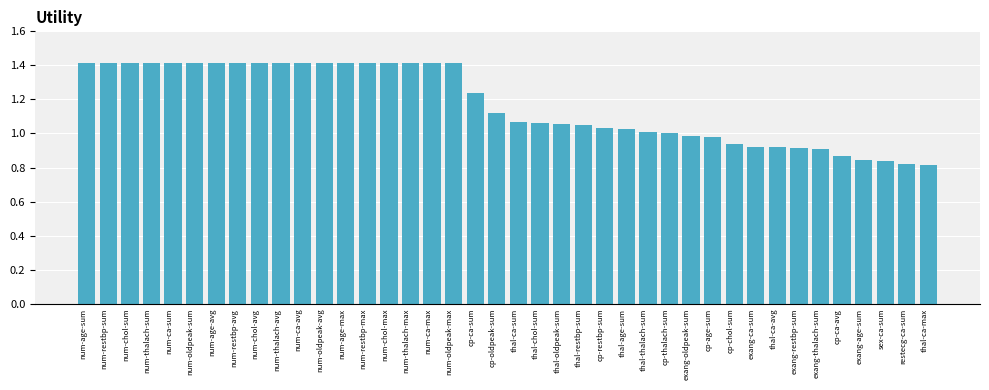

What is the label of the 9th bar from the left?

num-chol-avg